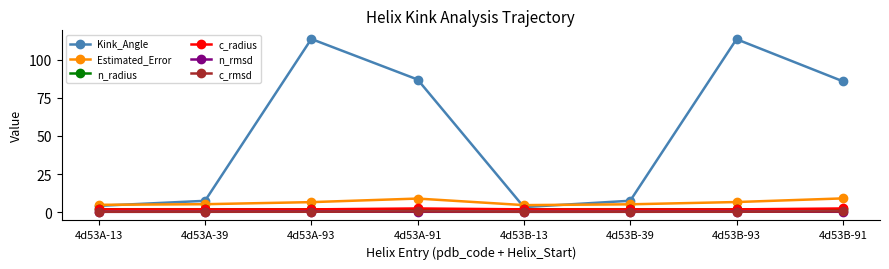

In Kink_Angle, how many points are higher than both neighbors (excluding endpoints)?

2